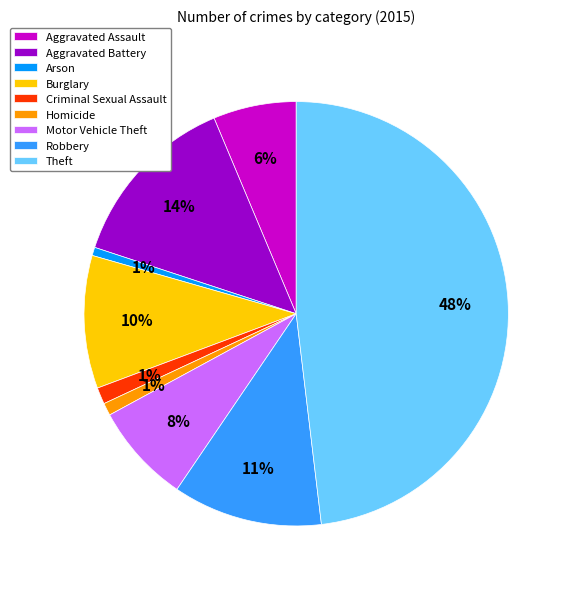

How many slices are in this pie chart?

9